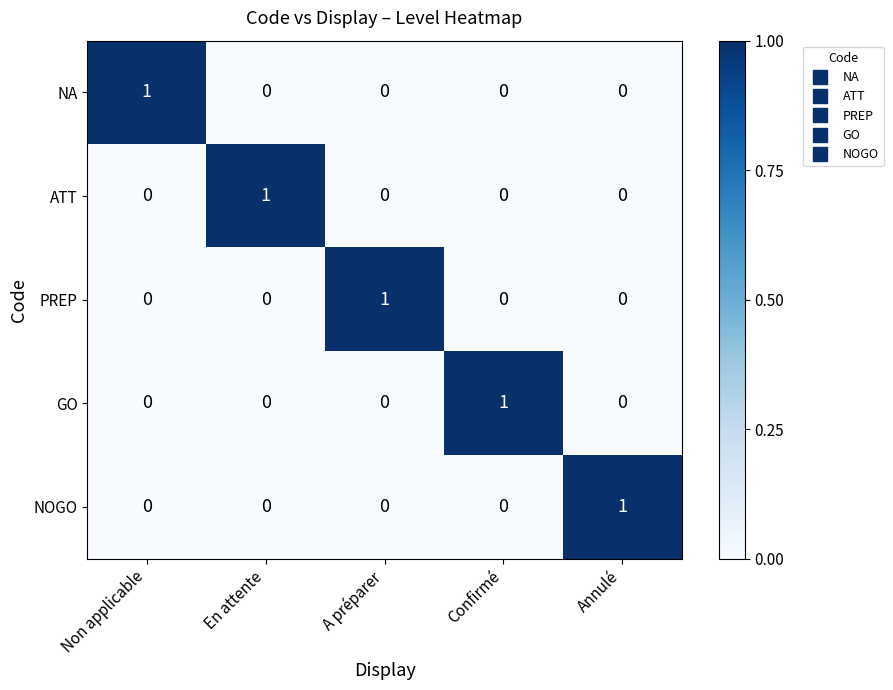

The value of NOGO at Non applicable is 0. True or false?

True